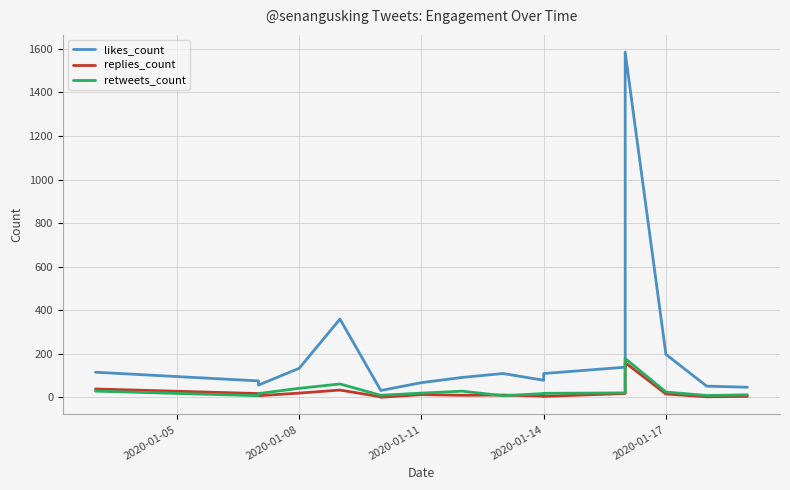

At how many categories does at least one series exceed 1301?

1